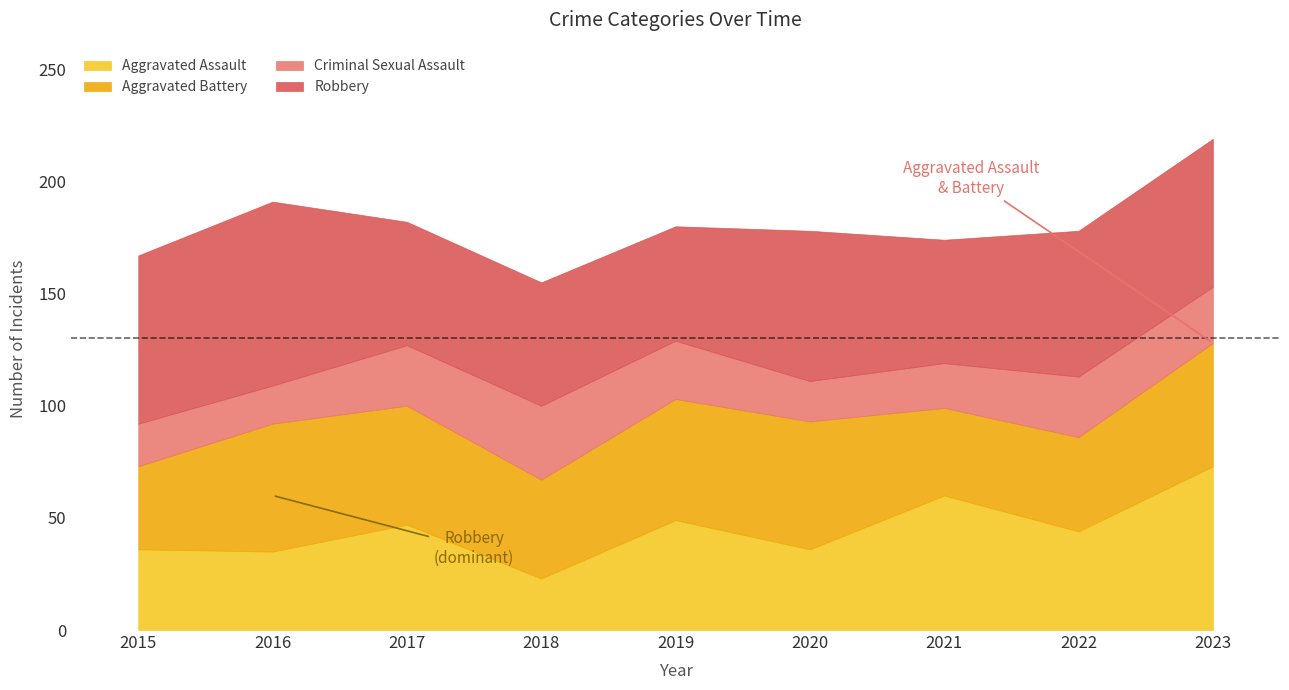

True or false: Criminal Sexual Assault has a value of 8 at 2021.

False